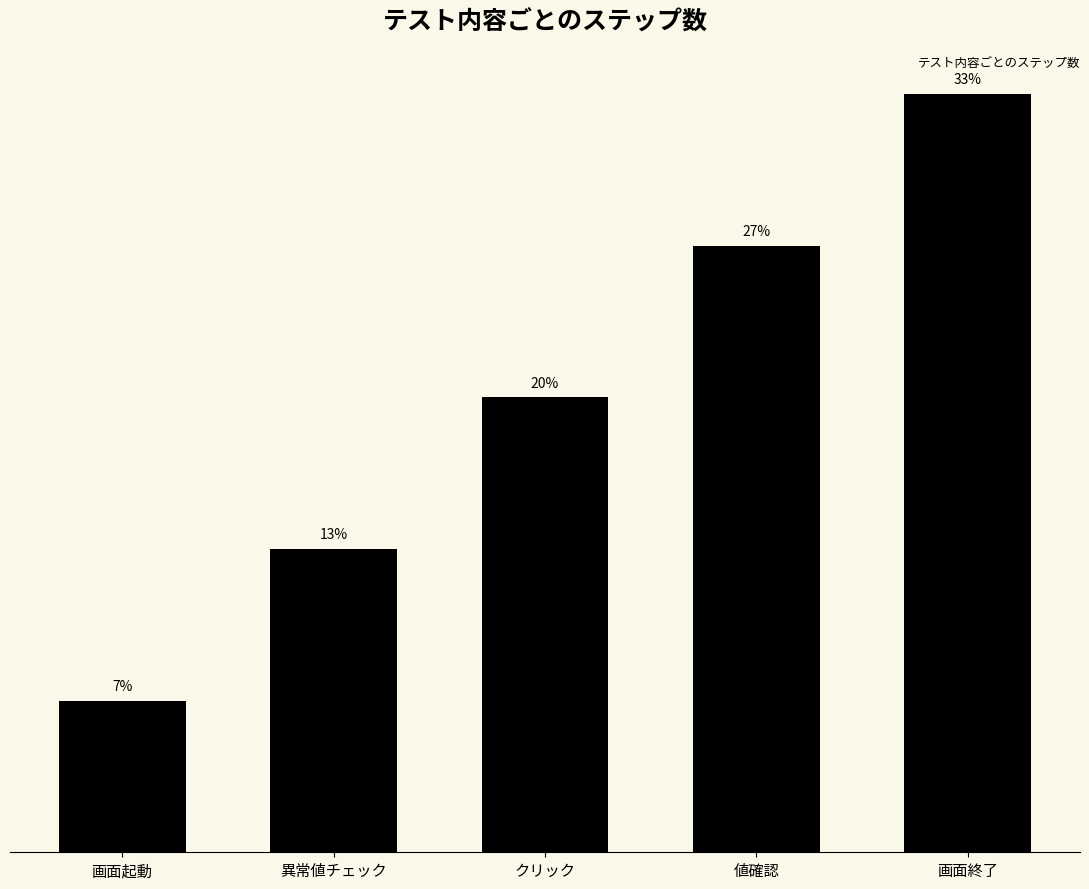

What is the approximate value at 画面終了?

5